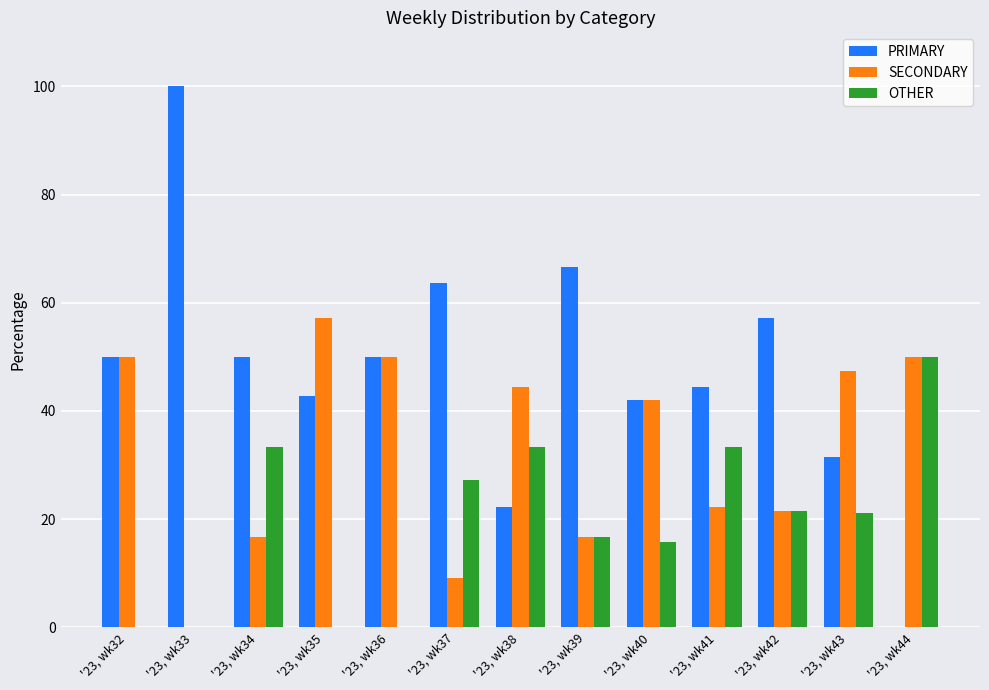

The OTHER series shows 0.0 at '23, wk33. True or false?

True